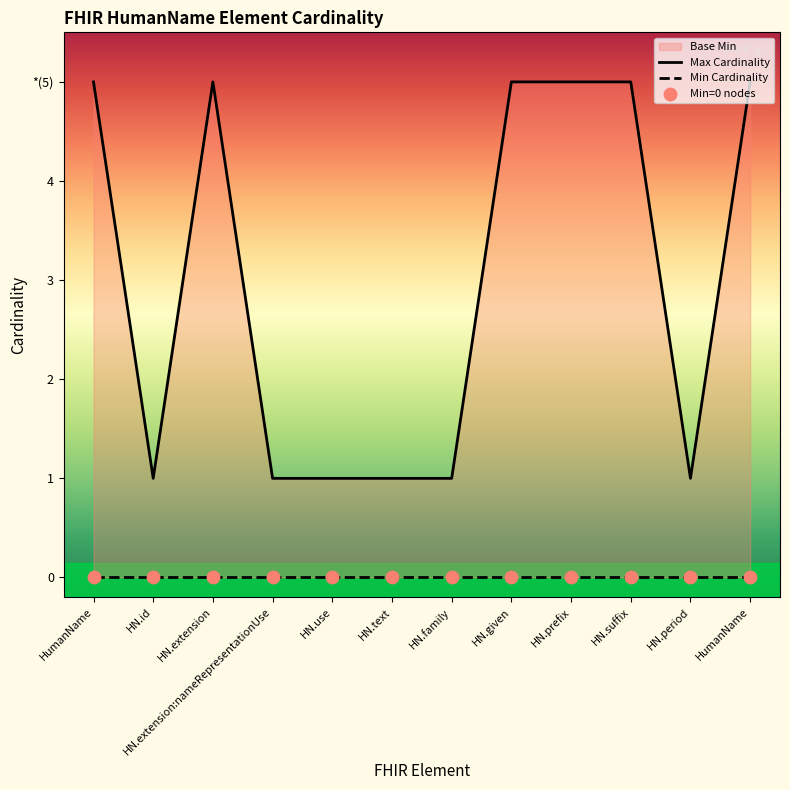

Is the value of Min=0 nodes at HN.use greater than the value of Min Cardinality at HN.extension:nameRepresentationUse?

No